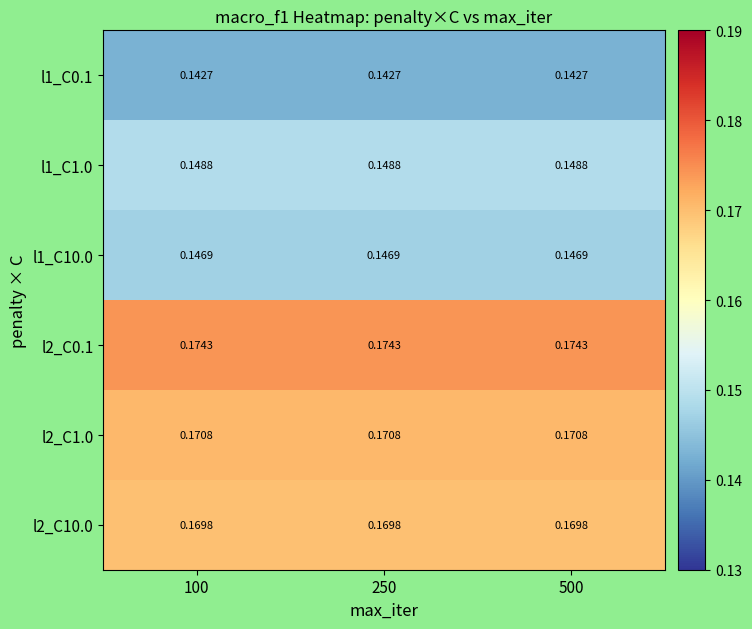

How many data points does each series have?

3